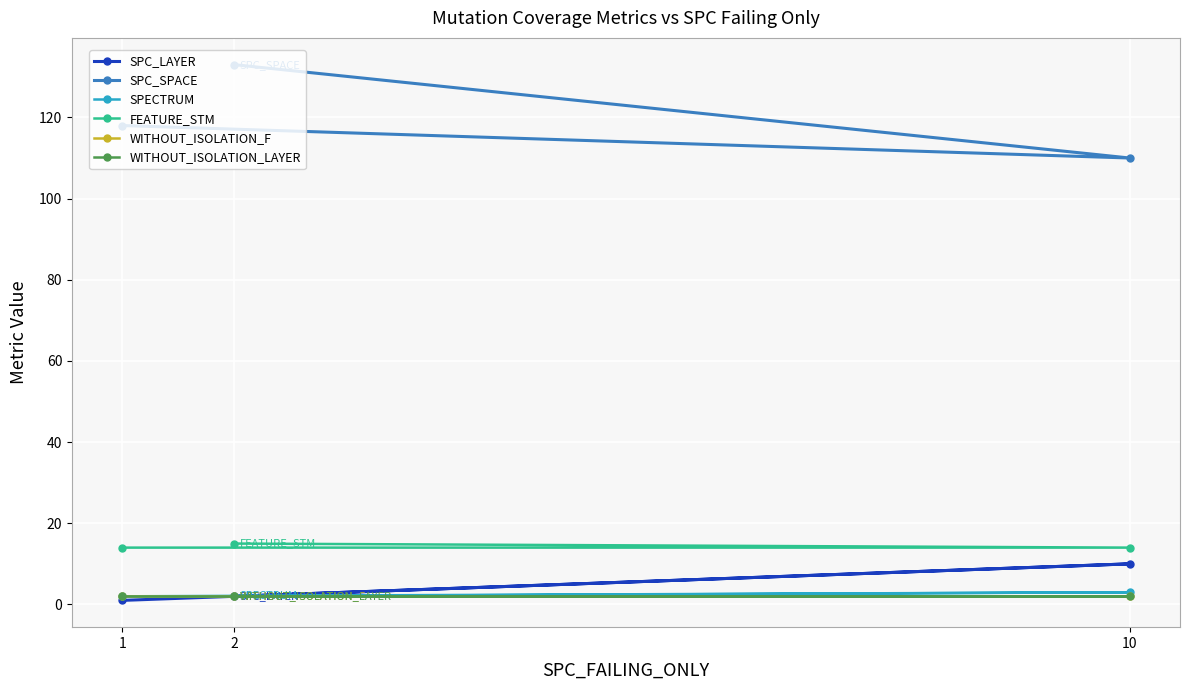

List the series in order of their peak value, lowest first.

WITHOUT_ISOLATION_F, WITHOUT_ISOLATION_LAYER, SPECTRUM, SPC_LAYER, FEATURE_STM, SPC_SPACE